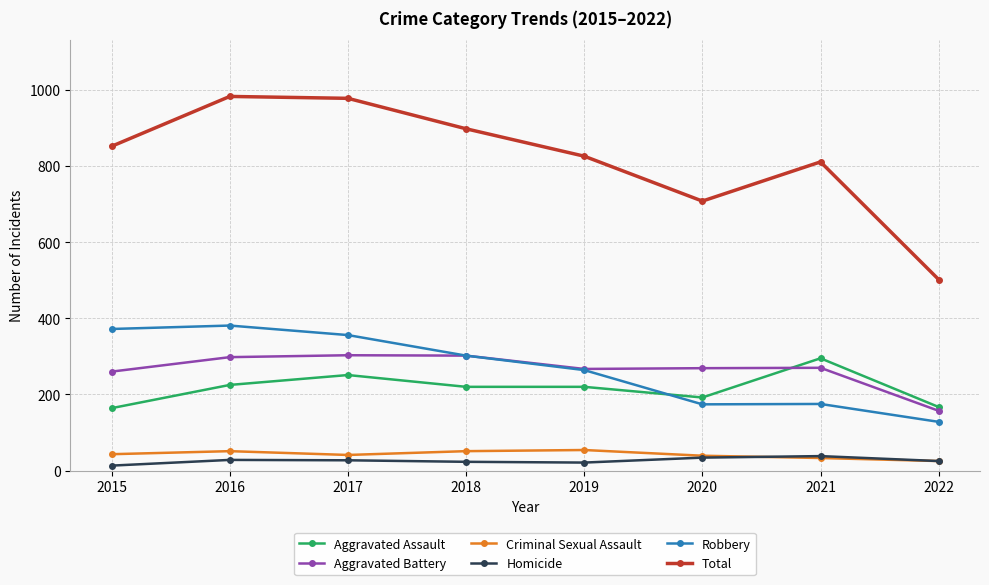

How many Aggravated Assault values are between 192 and 251?

5